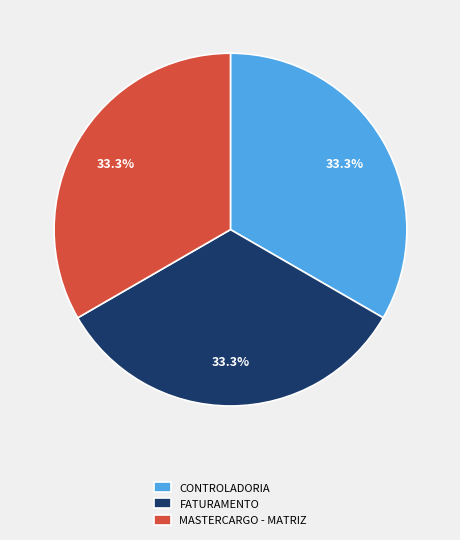

Combined, do CONTROLADORIA and FATURAMENTO account for over 50%?

Yes